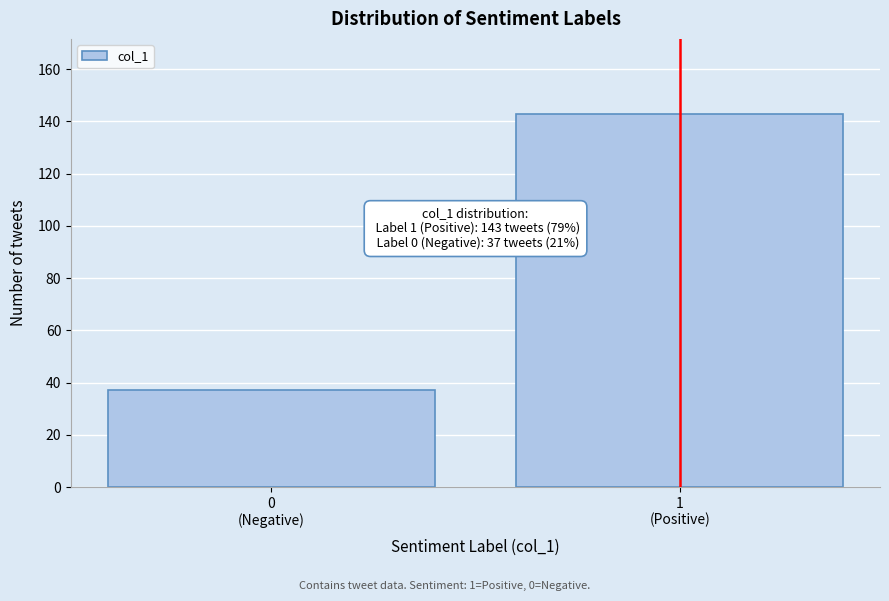

Reading left to right, list all the values displayed in this chart.

37	143